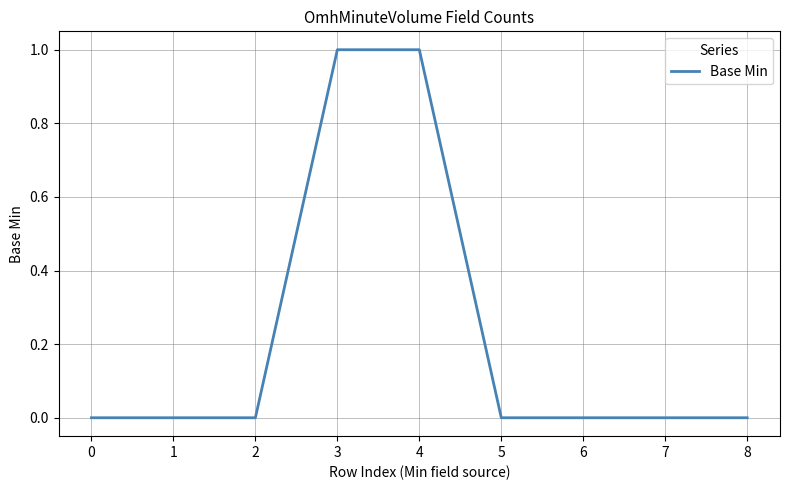

Reading left to right, list all the values displayed in this chart.

0=0	1=0	2=0	3=1	4=1	5=0	6=0	7=0	8=0